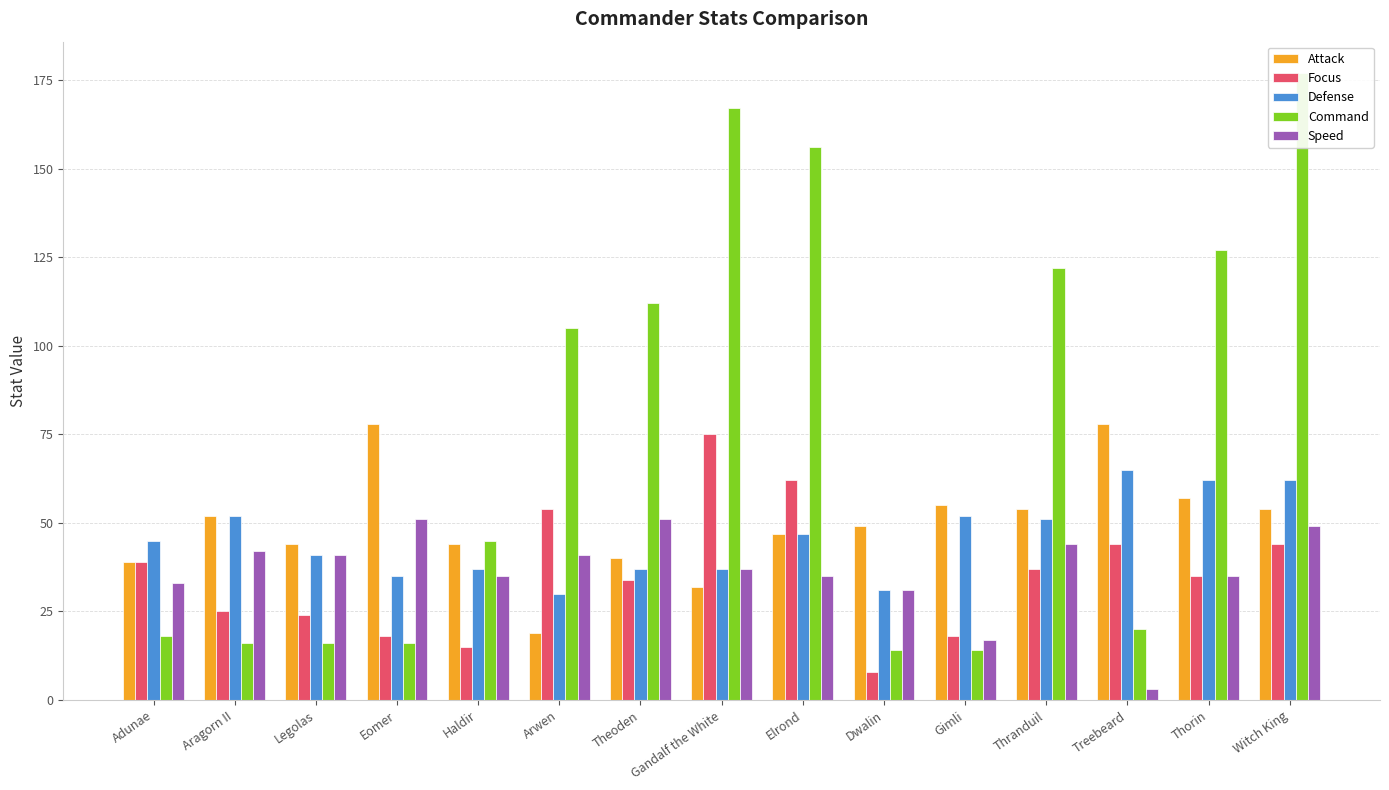

Is it true that Focus equals 39 at Adunae?

True